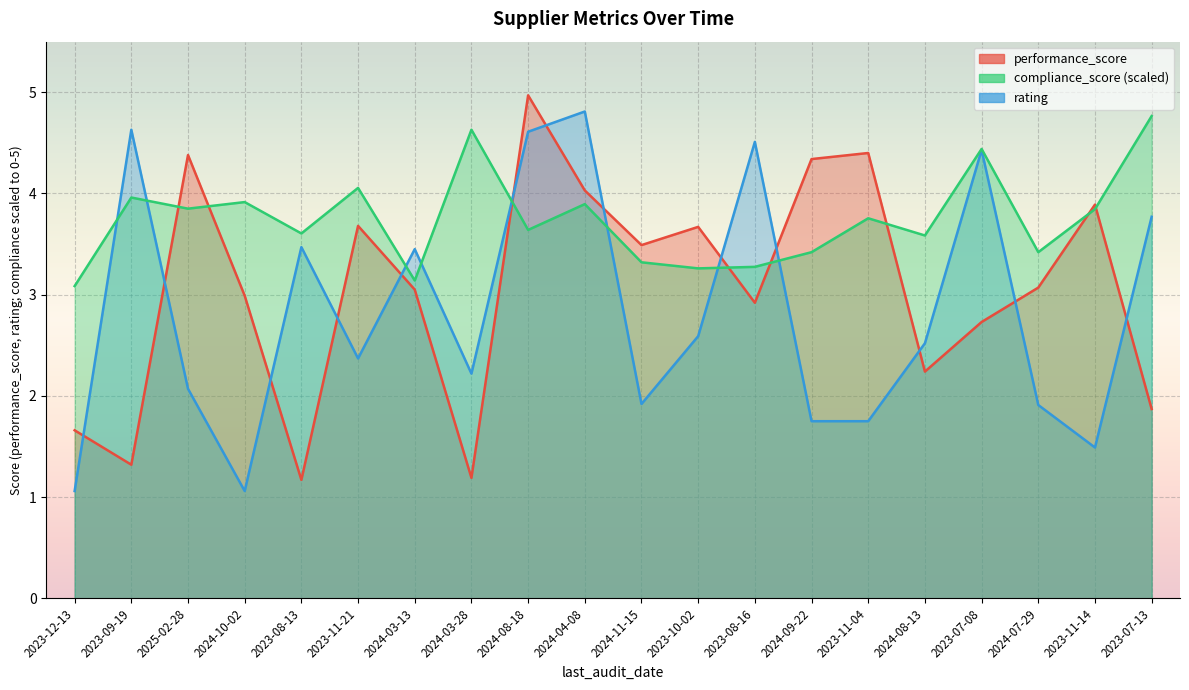

Rank the series at 2023-09-19 from highest to lowest value.

rating, compliance_score, performance_score